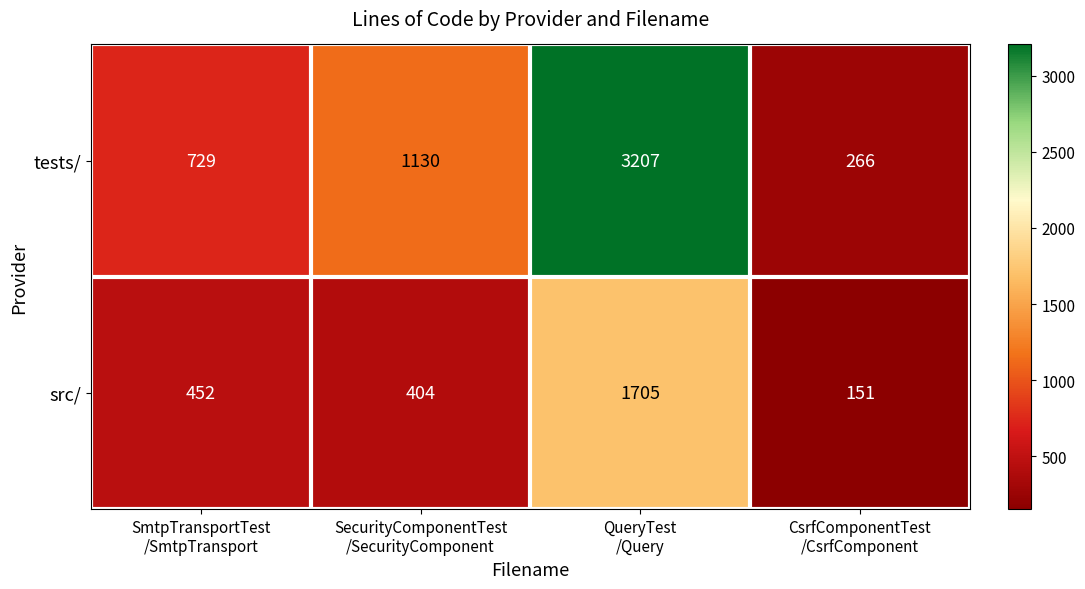

What is the difference between the second highest and minimum values in the src/ series?

301